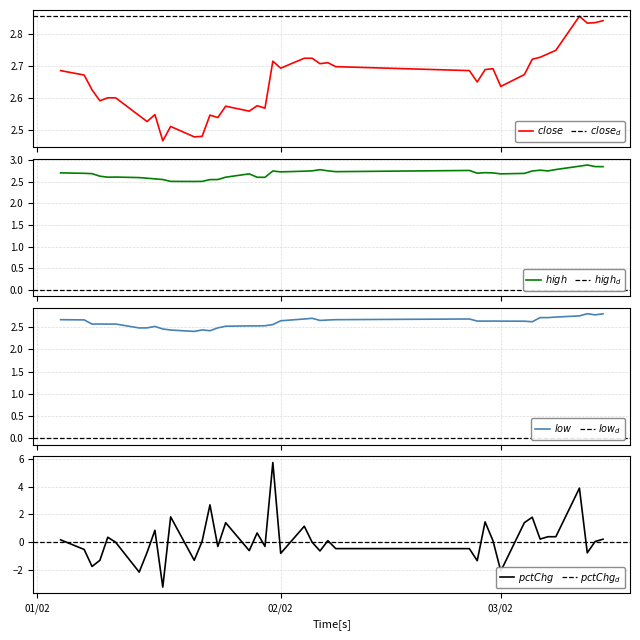

At how many categories does at least one series exceed 0?

40